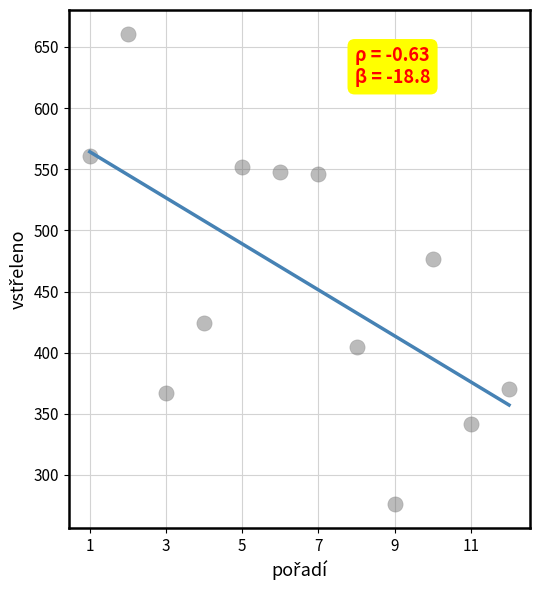

What Y value in the scatter plot is closest to 468?

477